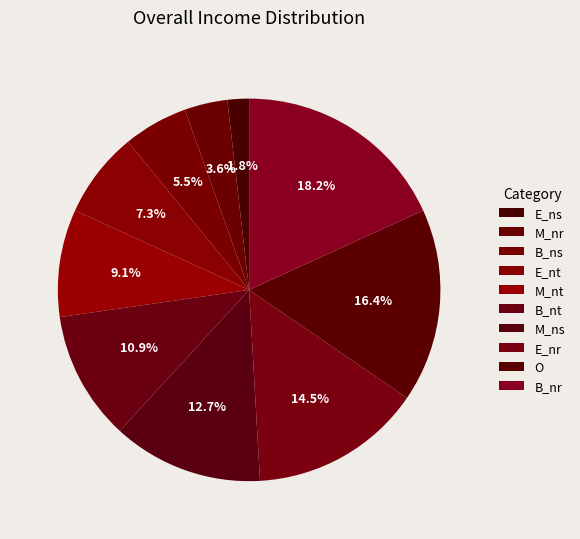

How many slices are in this pie chart?

10